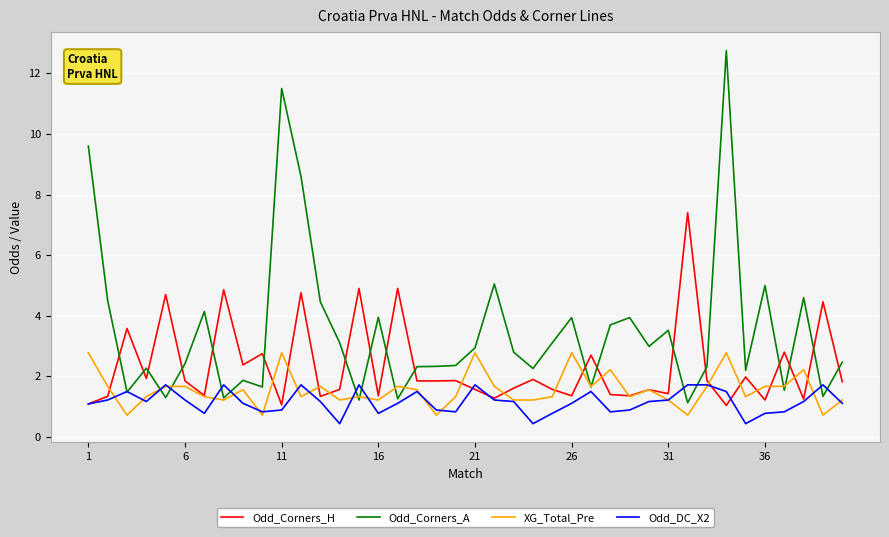

Which series has the largest total across all categories?

Odd_Corners_A